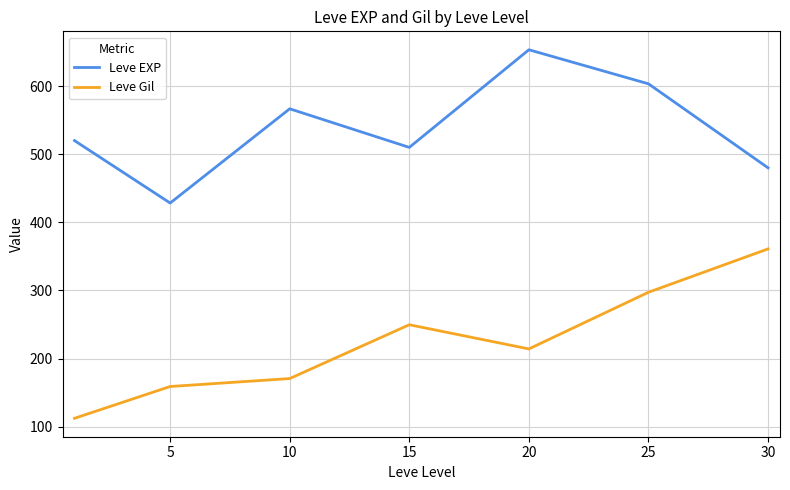

In Leve EXP, how many points are higher than both neighbors (excluding endpoints)?

2